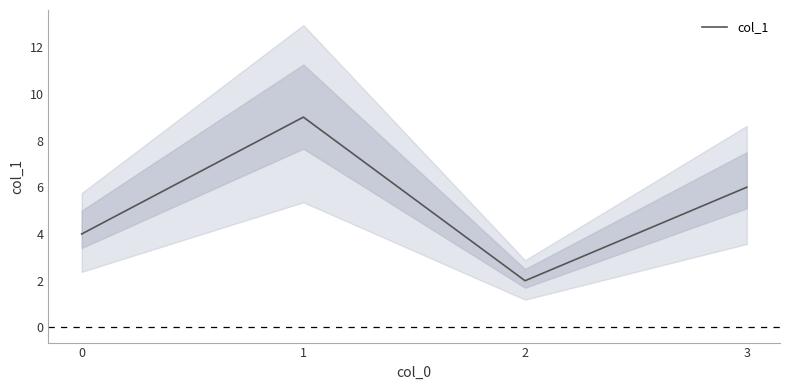

What is the value of the 4th point from the left?

6